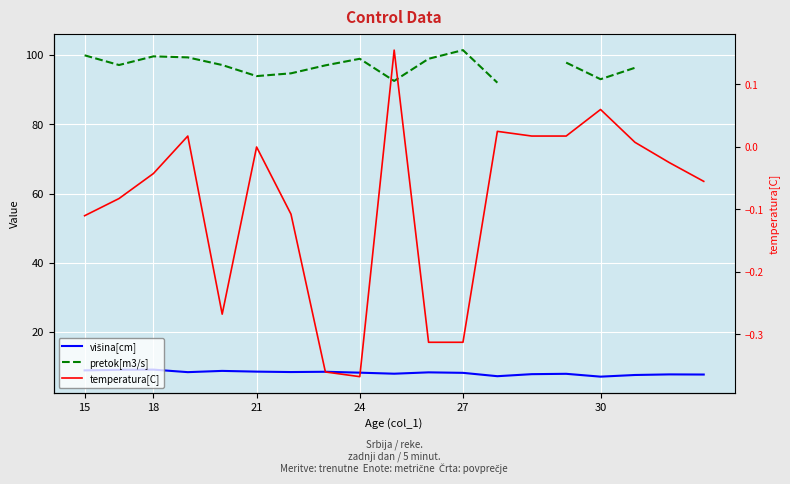

Read the pretok[m3/s] value at 15.

99.9